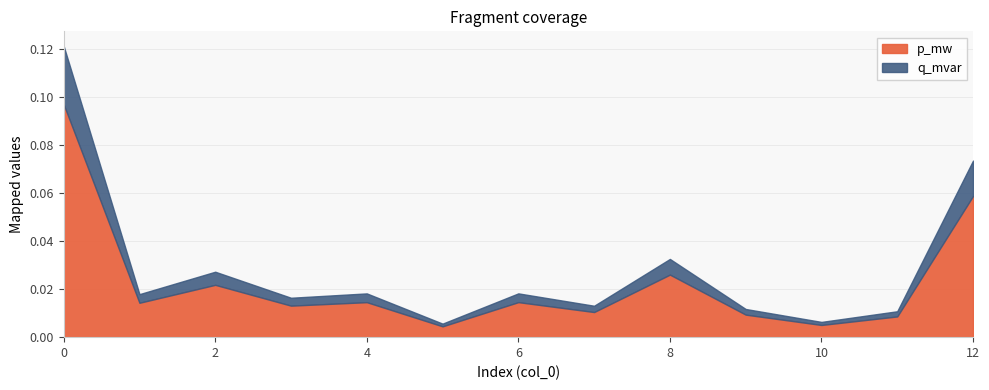

Reading left to right, extract all data points from this chart.

p_mw: 0.1	0.0	0.0	0.0	0.0	0.0	0.0	0.0	0.0	0.0	0.0	0.0	0.1
q_mvar: 0.0	0.0	0.0	0.0	0.0	0.0	0.0	0.0	0.0	0.0	0.0	0.0	0.0